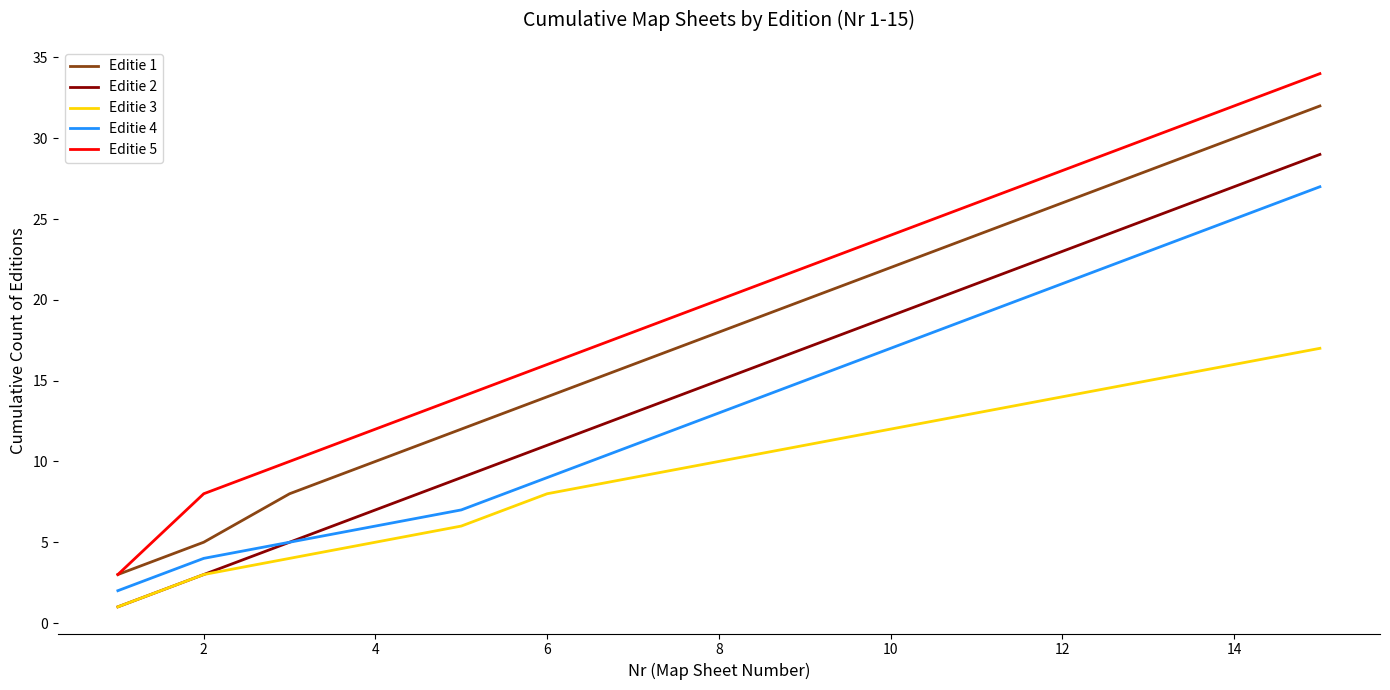

True or false: Editie 1 and Editie 4 cross at least once.

False